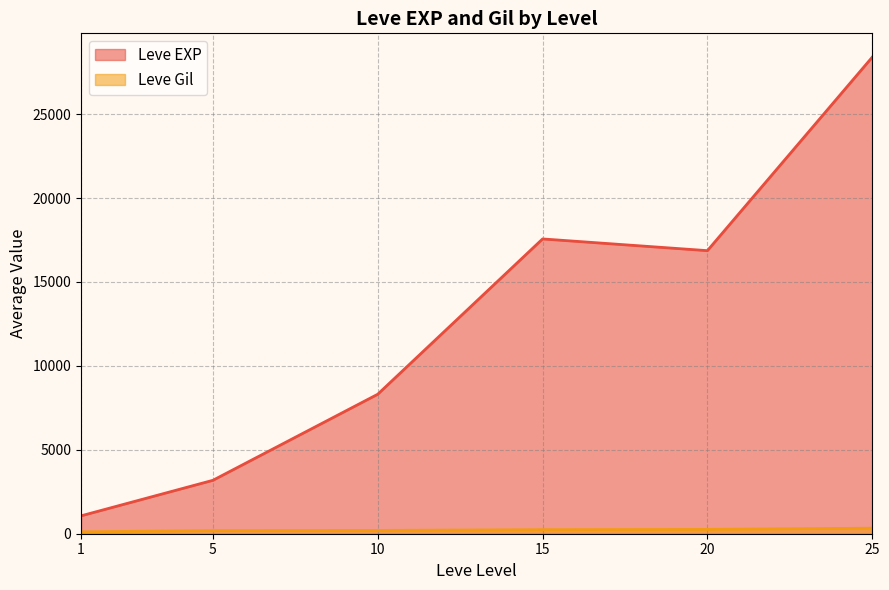

True or false: Leve Gil and Leve EXP cross at least once.

False